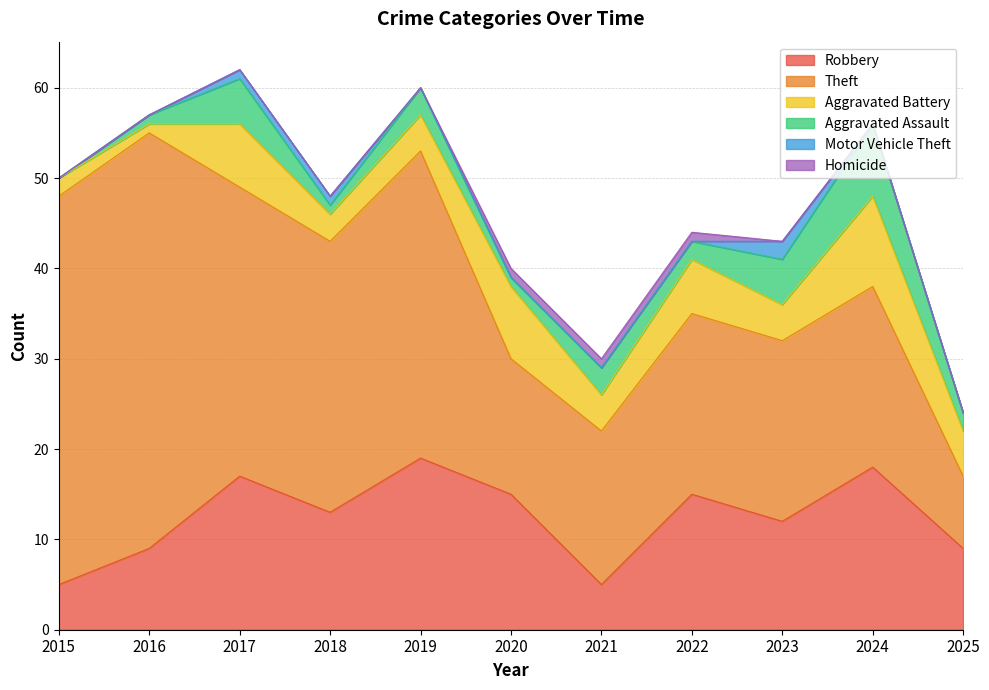

Which category has the lowest value in the Motor Vehicle Theft series?

2015